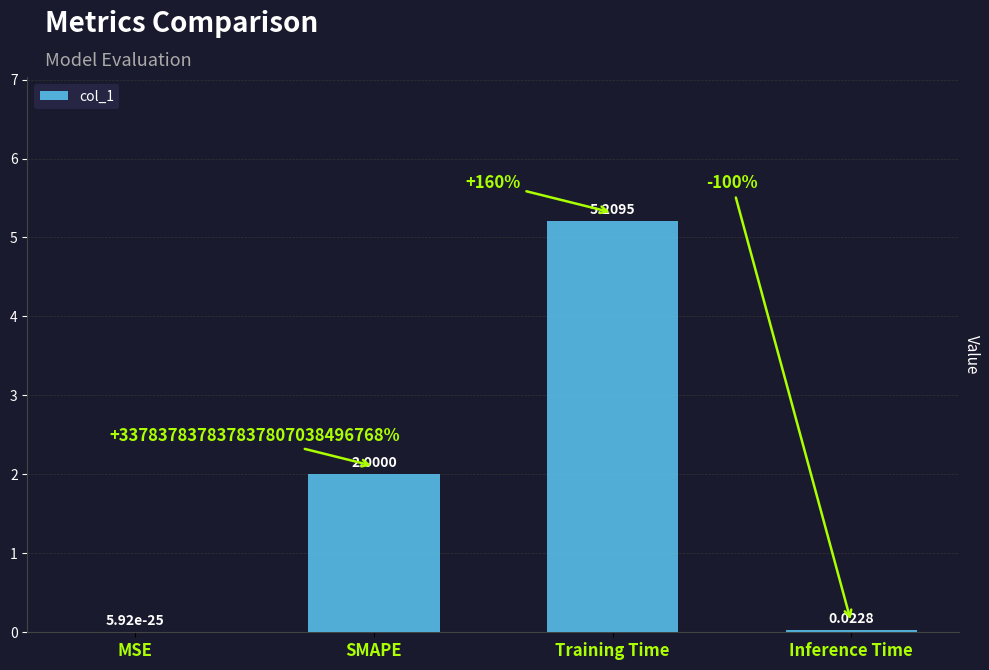

Which category has the highest value across all series?

Training Time